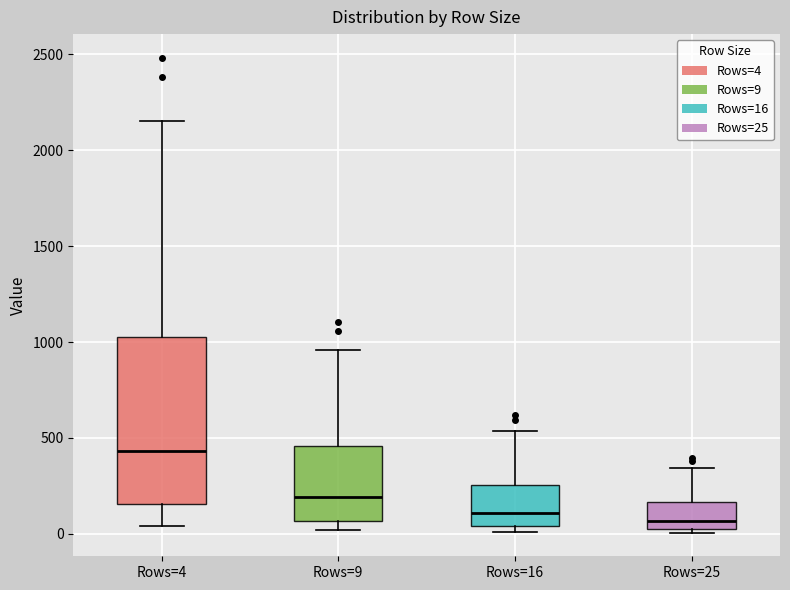

Reading left to right, read every box against the y-axis: the position of its median line, the range the box covers, and the ends of its whiskers. The values are not printed on the chart, so give them approximately, as read against the axis.

Rows=4: median 450, box 150 to 1050, whiskers 50 to 2150
Rows=9: median 200, box 50 to 450, whiskers 0 to 950
Rows=16: median 100, box 50 to 250, whiskers 0 to 550
Rows=25: median 50, box 0 to 150, whiskers 0 (just below the box's lower edge) to 350